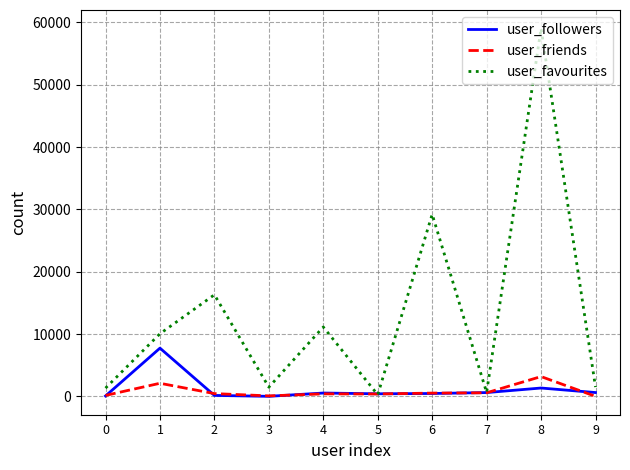

Which series changed the most between 4 and 6?

user_favourites